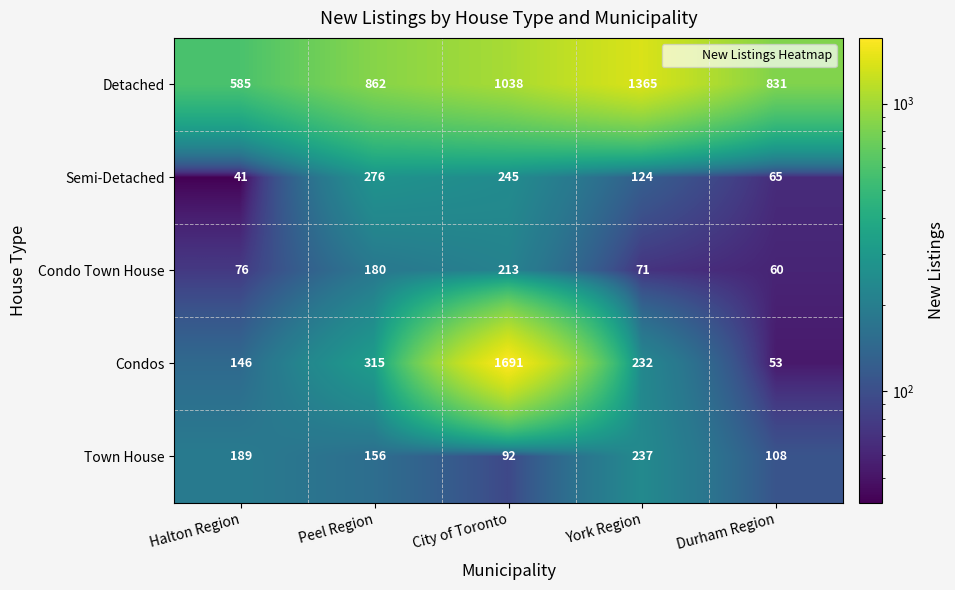

What is the total value across all series at Durham Region?

1117